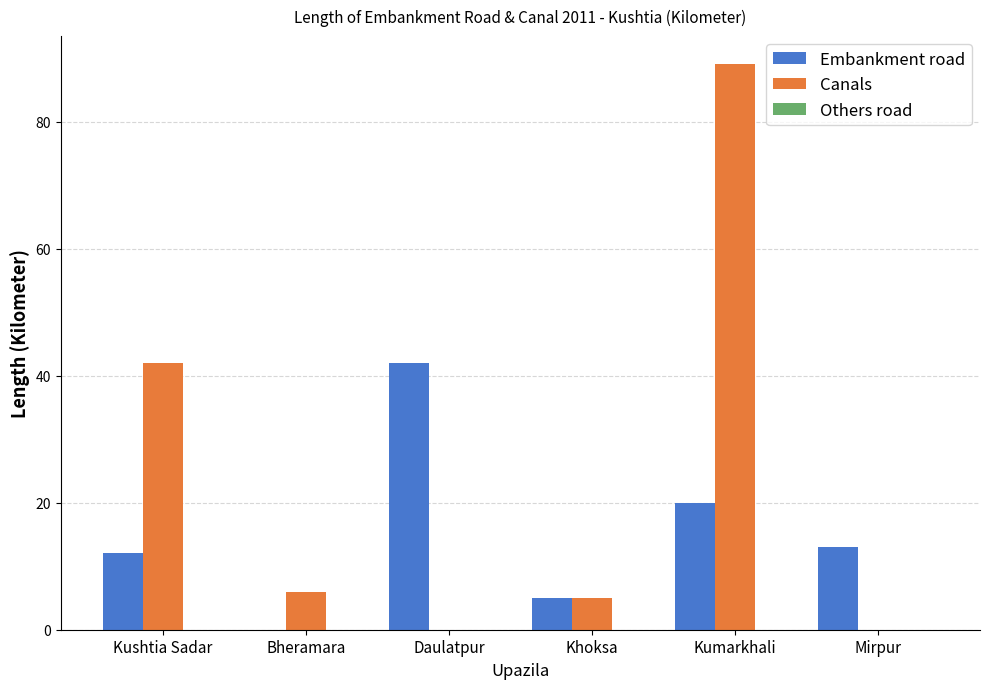

True or false: Embankment road has a value of 8 at Mirpur.

False